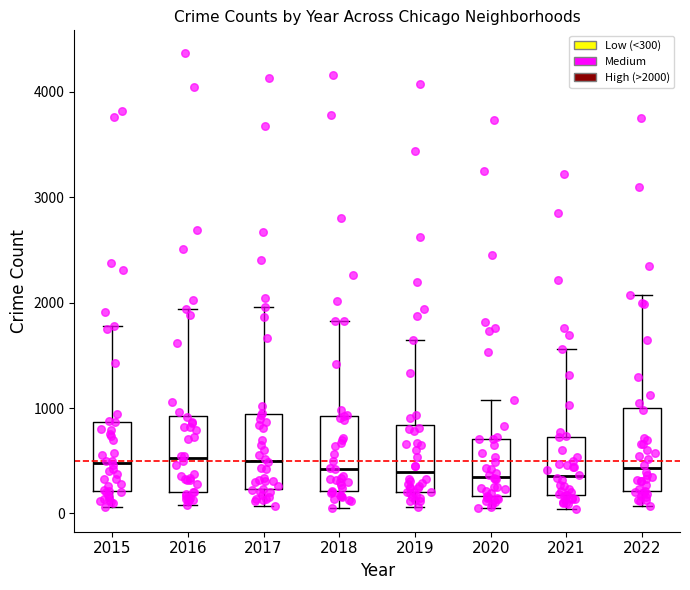

Reading left to right, read every box against the y-axis: the position of its median line, the range the box covers, and the ends of its whiskers. The values are not printed on the chart, so give them approximately, as read against the axis.

2015: median 500, box 200 to 900, whiskers 100 to 1800
2016: median 500, box 200 to 900, whiskers 100 to 1900
2017: median 500, box 200 to 900, whiskers 100 to 2000
2018: median 400, box 200 to 900, whiskers 100 to 1800
2019: median 400, box 200 to 800, whiskers 100 to 1600
2020: median 400, box 200 to 700, whiskers 100 to 1100
2021: median 400, box 200 to 700, whiskers 0 to 1600
2022: median 400, box 200 to 1000, whiskers 100 to 2100